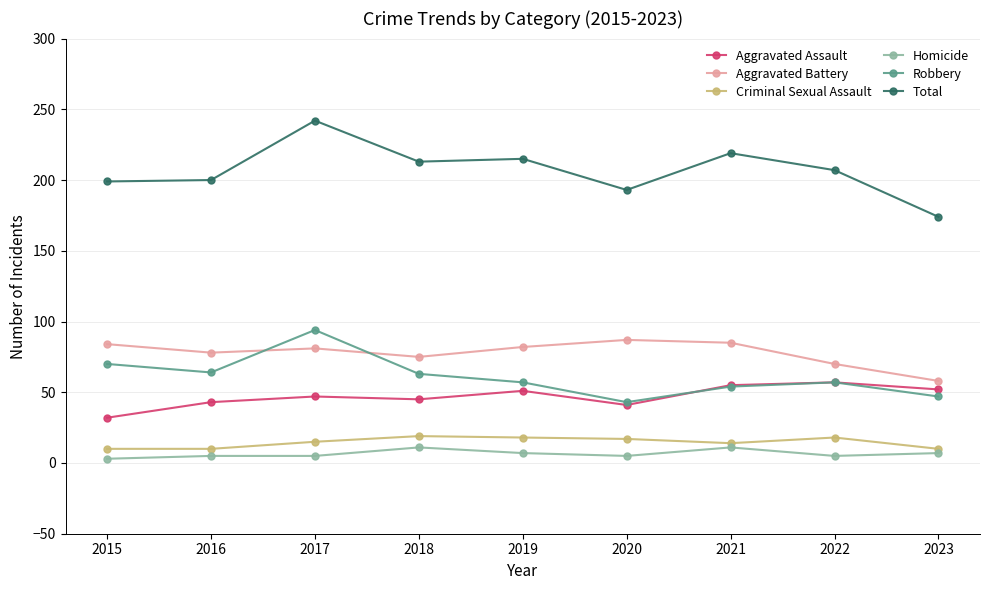

Between 2017 and 2020, which series saw the biggest shift?

Robbery